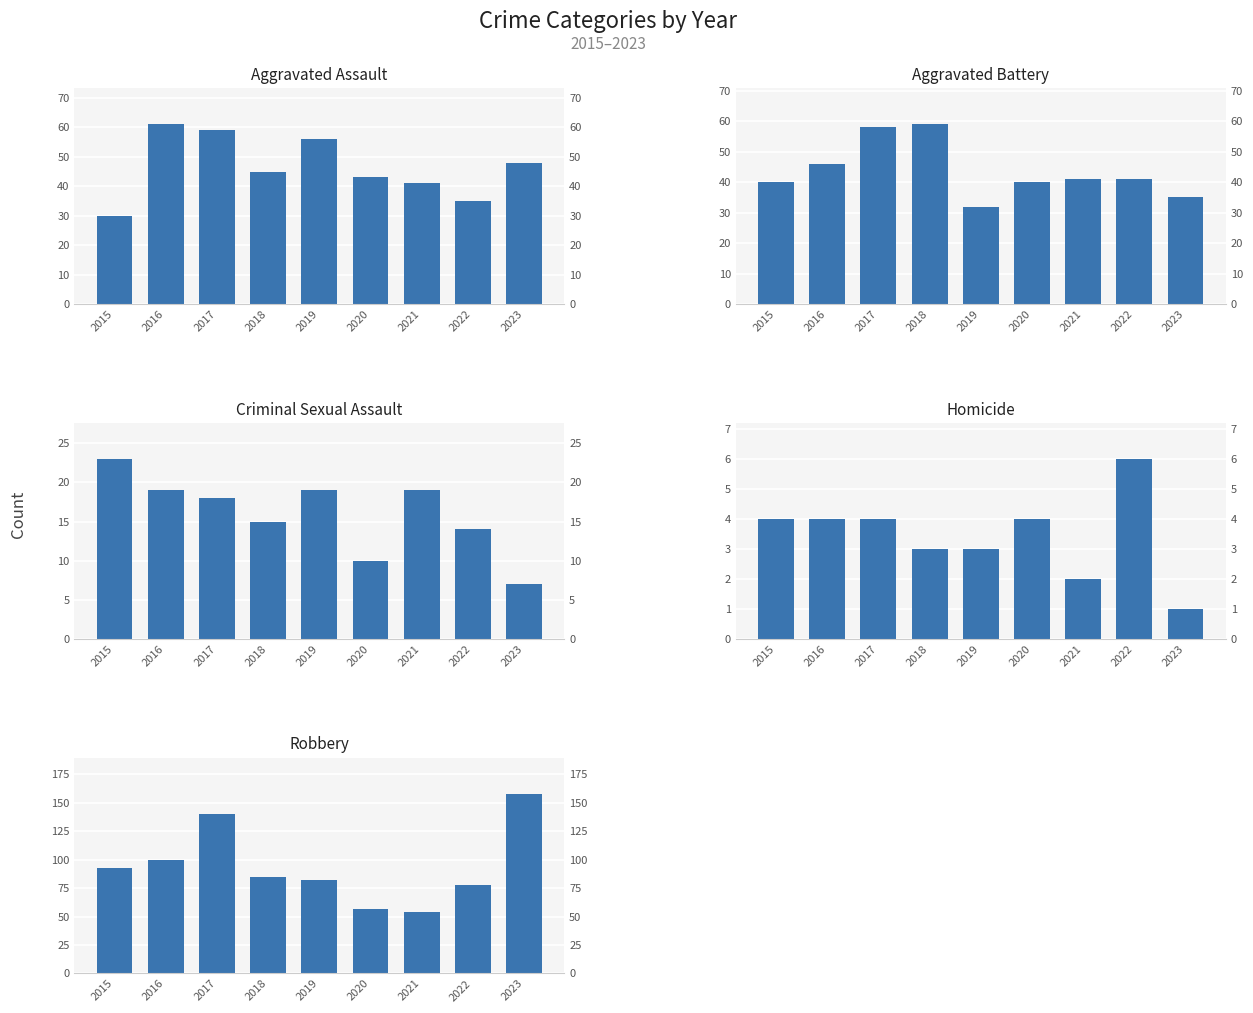

What is the average value of the Robbery series?

94